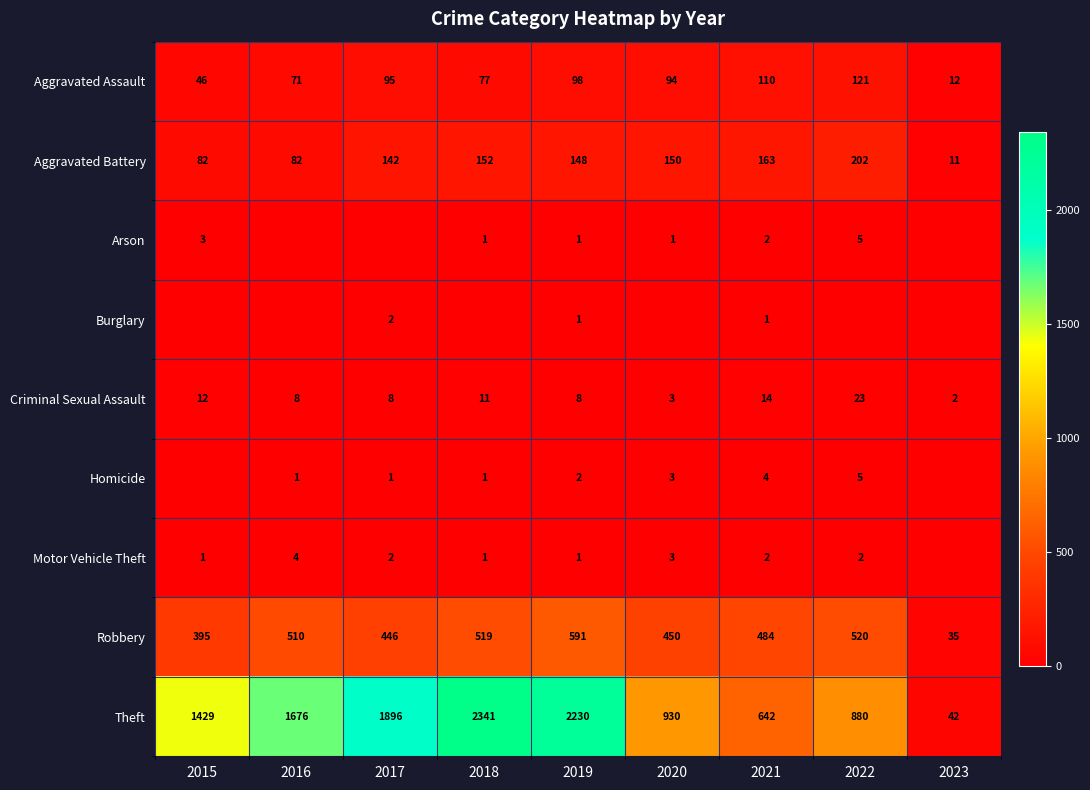

Read the Criminal Sexual Assault value at 2022, to the nearest 5.

25